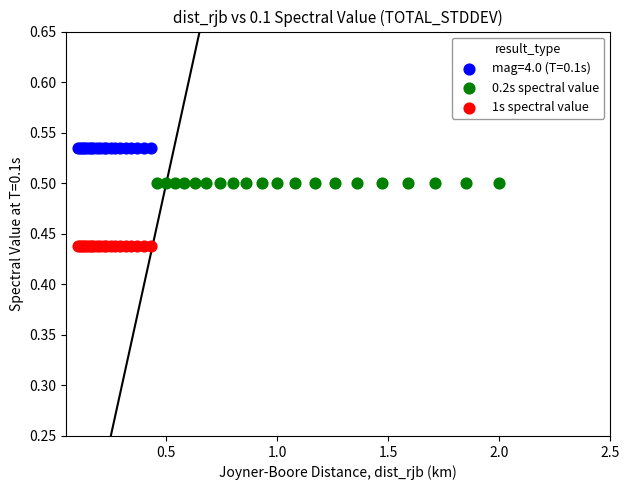

Which series reaches the maximum Y coordinate?

mag=4.0 (T=0.1s)